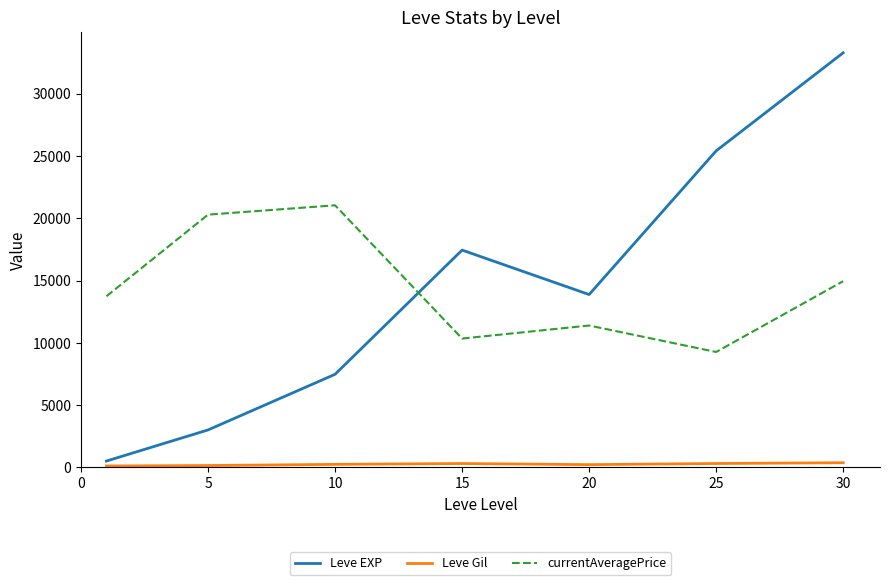

Which series has the widest spread of values?

Leve EXP